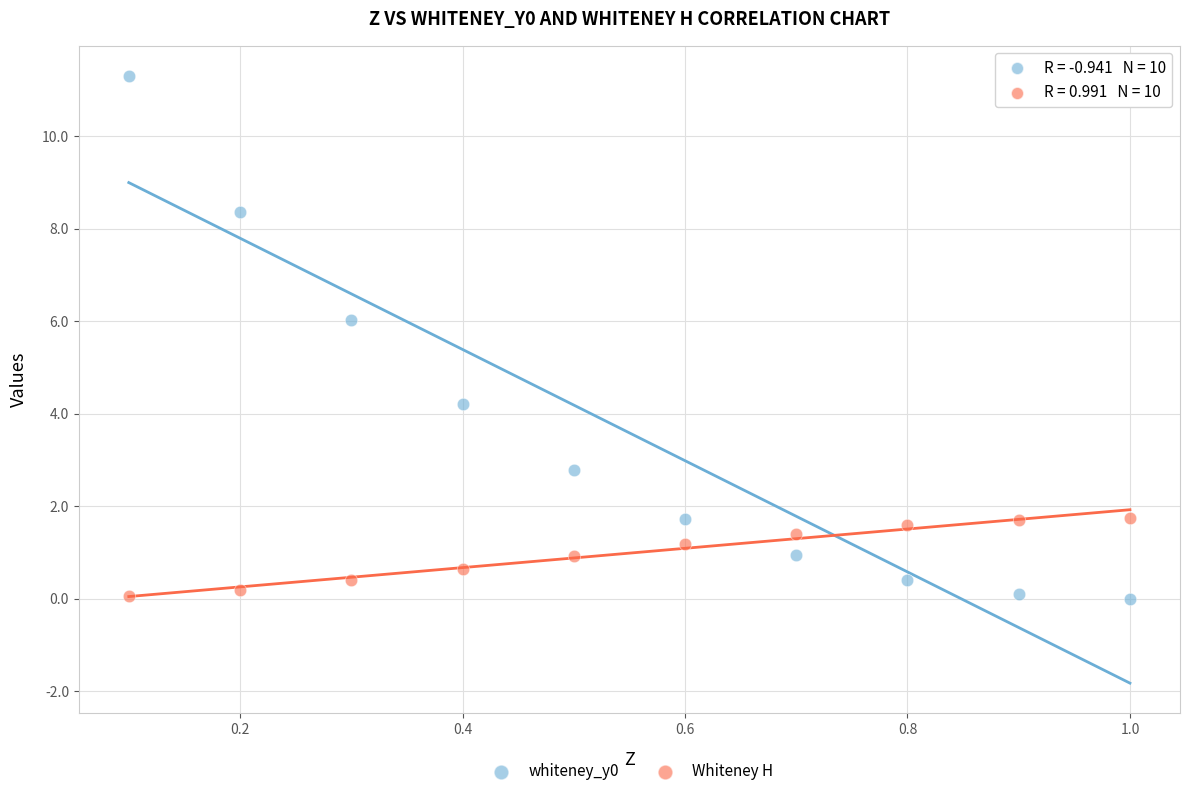

Which series has the widest spread of Y values?

whiteney_y0